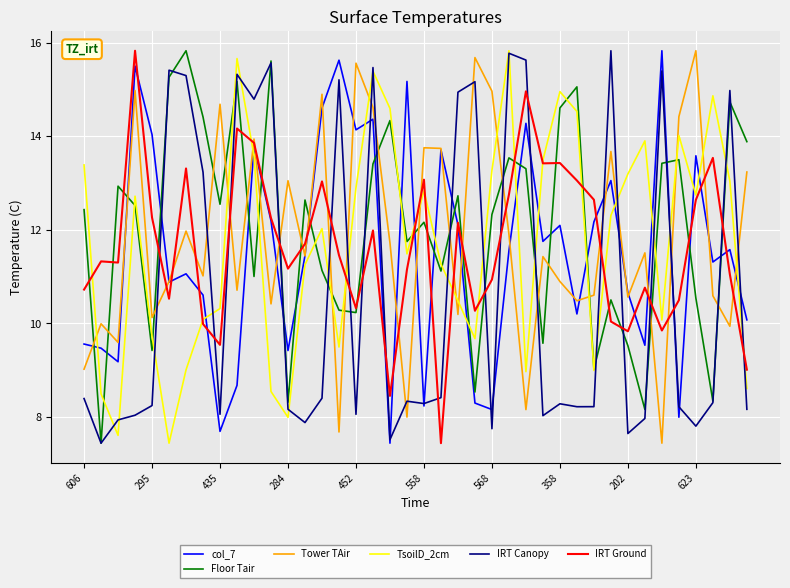

After their last crossing, which series has the higher values: IRT Ground or Floor Tair?

Floor Tair